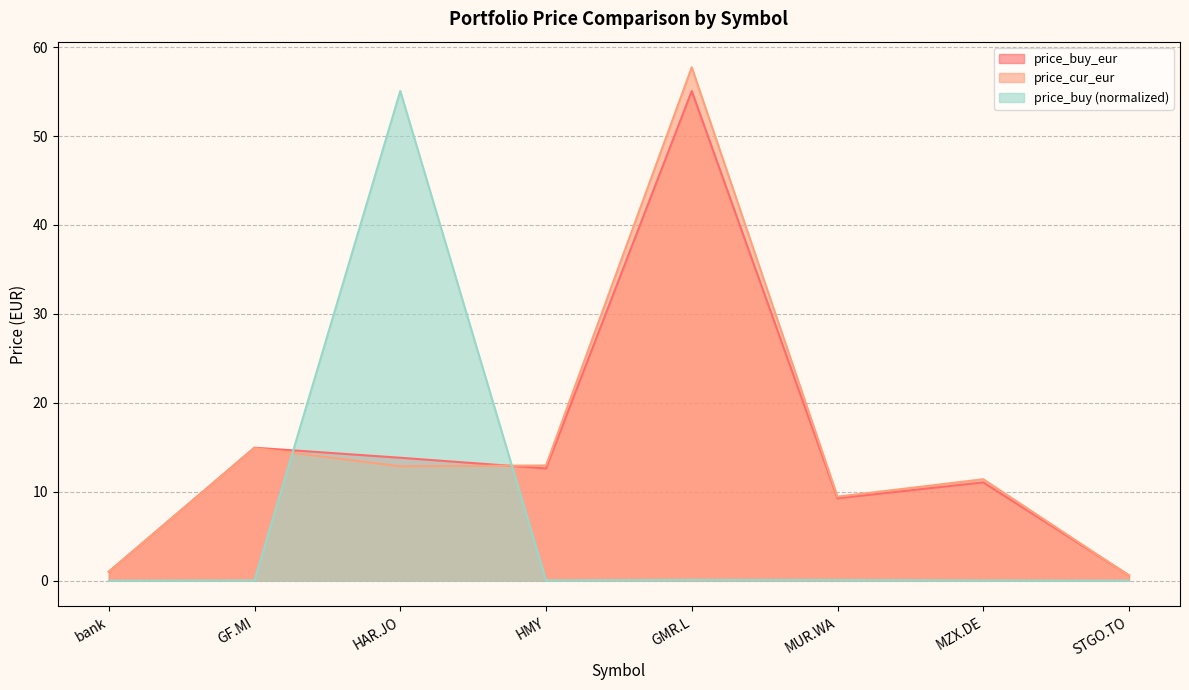

Reading left to right, extract all data points from this chart.

price_buy: bank=0.0	GF.MI=0.0	HAR.JO=55.1	HMY=0.0	GMR.L=0.1	MUR.WA=0.1	MZX.DE=0.0	STGO.TO=0.0
price_buy_eur: bank=1.0	GF.MI=14.9	HAR.JO=13.8	HMY=12.6	GMR.L=55.1	MUR.WA=9.3	MZX.DE=11.1	STGO.TO=0.6
price_cur_eur: bank=1.0	GF.MI=14.9	HAR.JO=12.9	HMY=13.0	GMR.L=57.7	MUR.WA=9.4	MZX.DE=11.4	STGO.TO=0.6